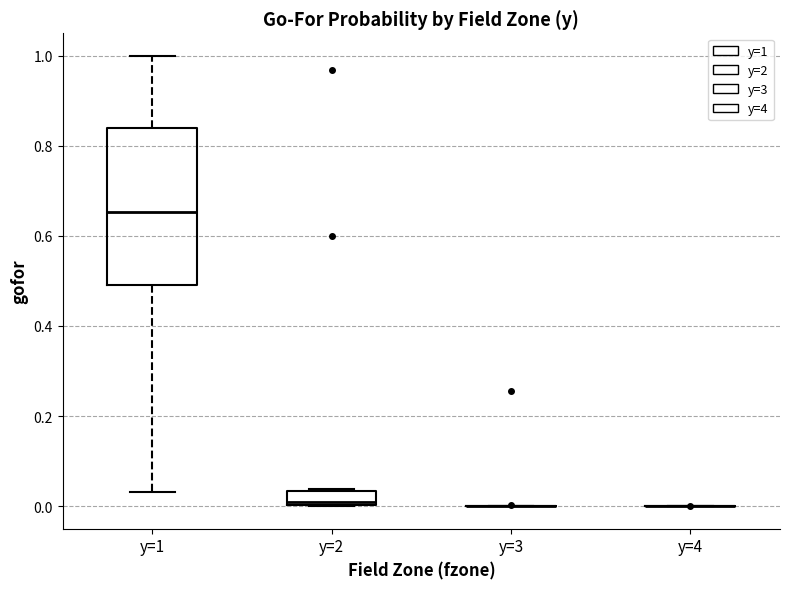

Reading left to right, transcribe this box plot: for each box, give where its median line is, the range the box spans, and where its two whiskers end, as read against the y-axis. The values are not printed on the chart, so give them approximately, as read against the axis.

y=1: median 0.66, box 0.50 to 0.84, whiskers 0.04 to 1.00
y=2: median 0.02, box 0.00 to 0.04, whiskers 0.00 to 0.04
y=3: box collapsed to a line at 0.00, whiskers 0.00 to 0.00
y=4: box collapsed to a line at 0.00, whiskers 0.00 to 0.00